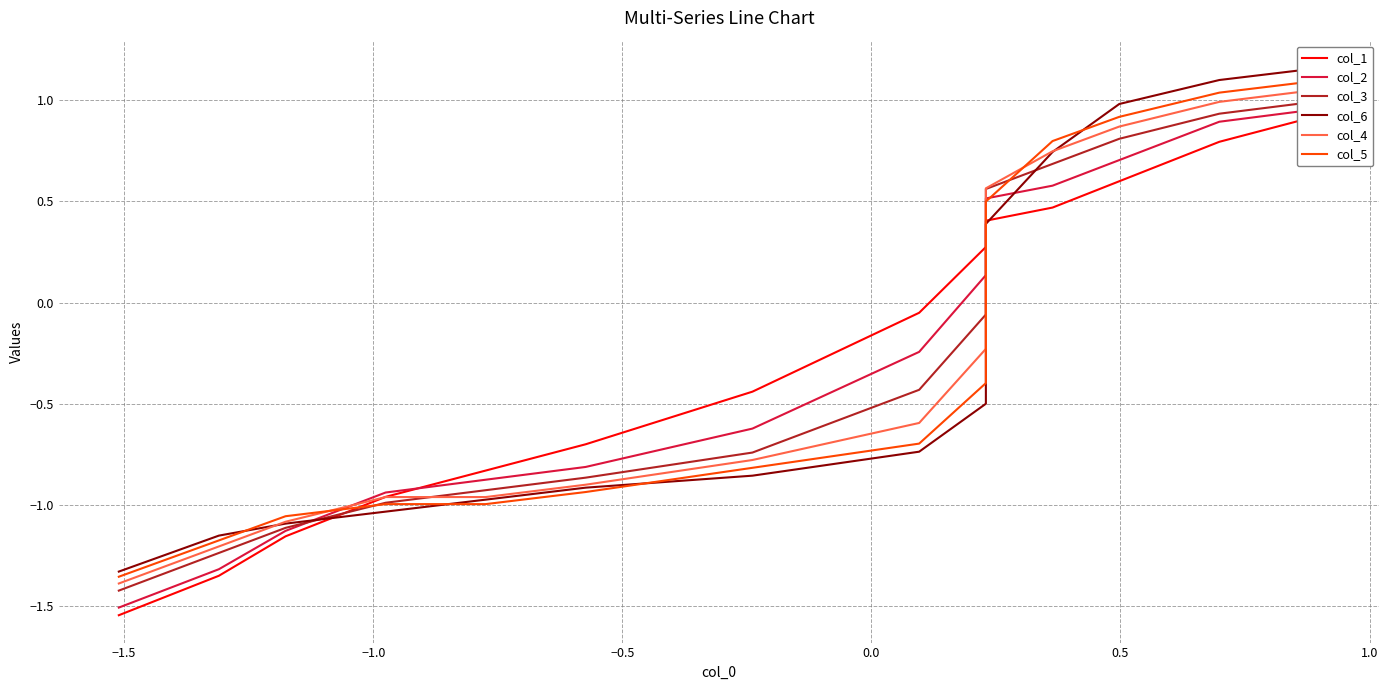

Does the chart have visible grid lines?

Yes